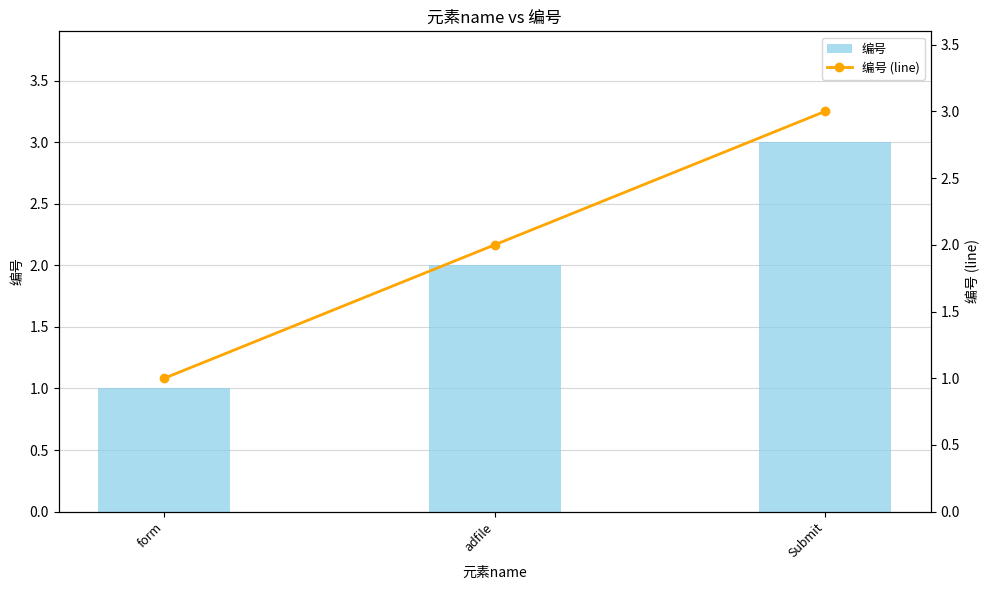

The value of 编号 (line) at Submit is 3. True or false?

True